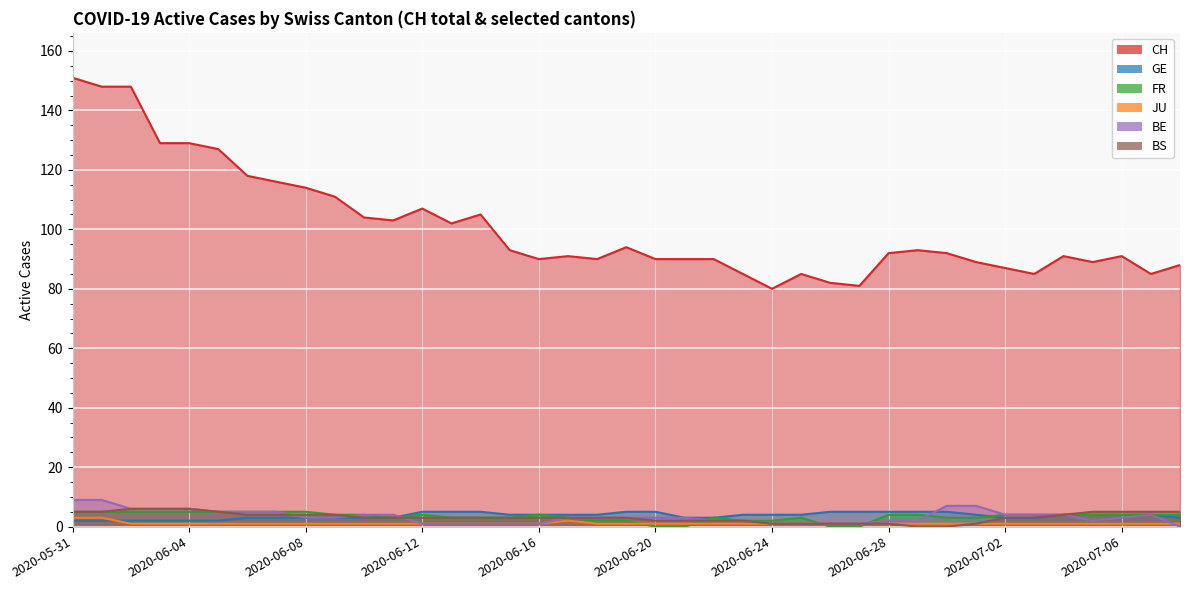

How many data points in BS are above 3?

15